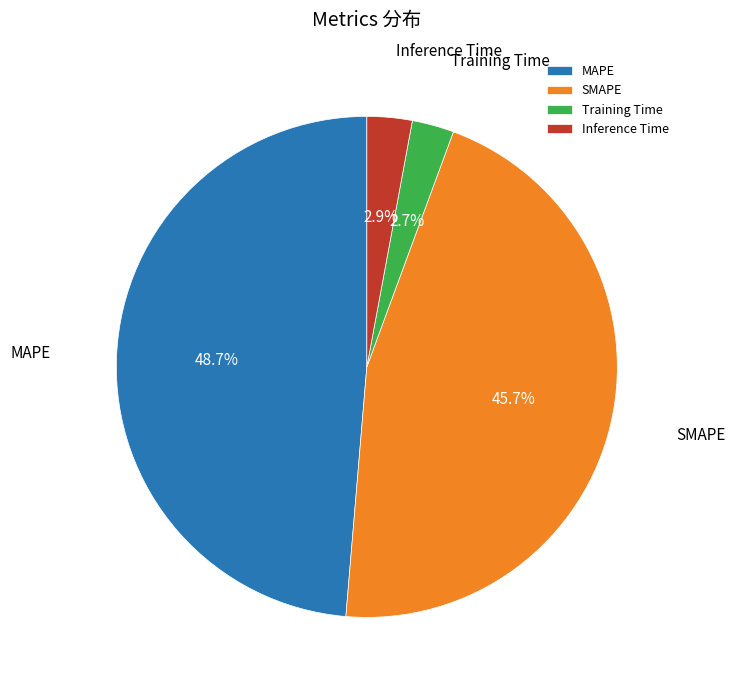

Between Training Time and MAPE, which is larger?

MAPE